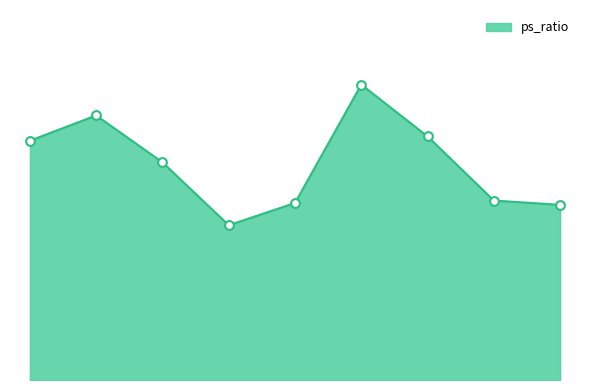

Is this an area chart (filled region under the line)?

Yes